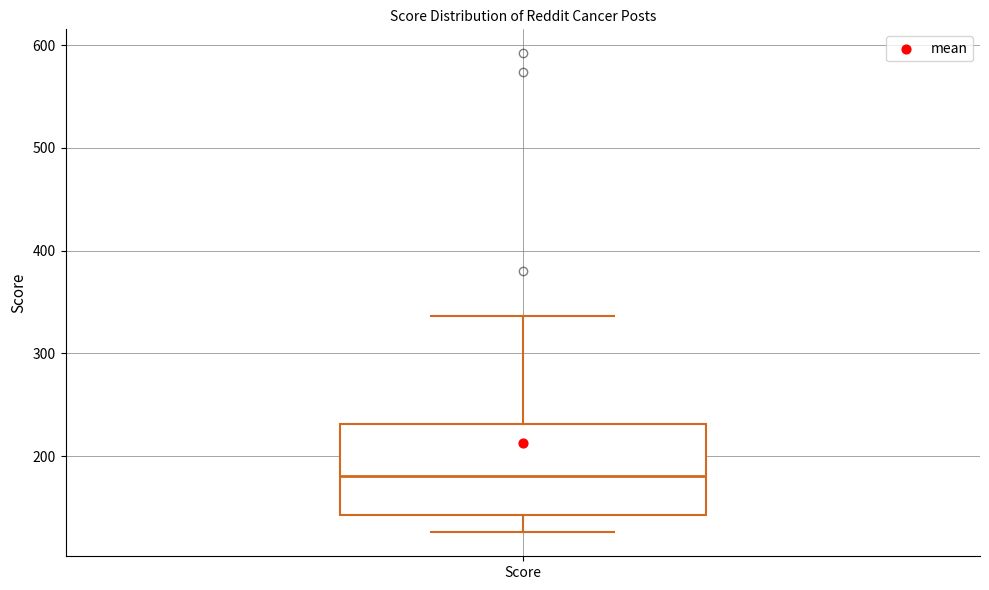

Transcribe this box plot: give where the median line is, the range the box spans, and where the two whiskers end, as read against the y-axis. The values are not printed on the chart, so give them approximately, as read against the axis.

median 180, box 140 to 230, whiskers 130 to 340